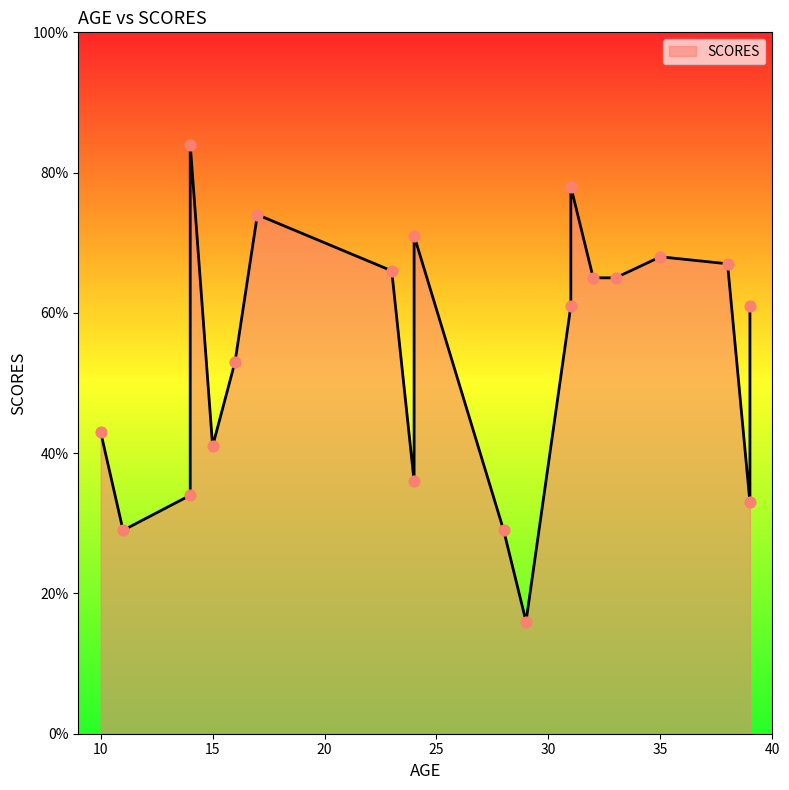

What is the change in value from 14 to 10?

-41